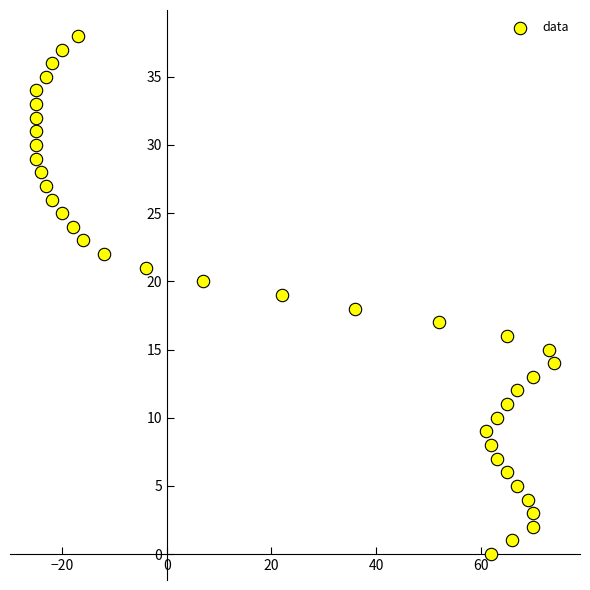

What is the range of Y values (max minus min)?

38